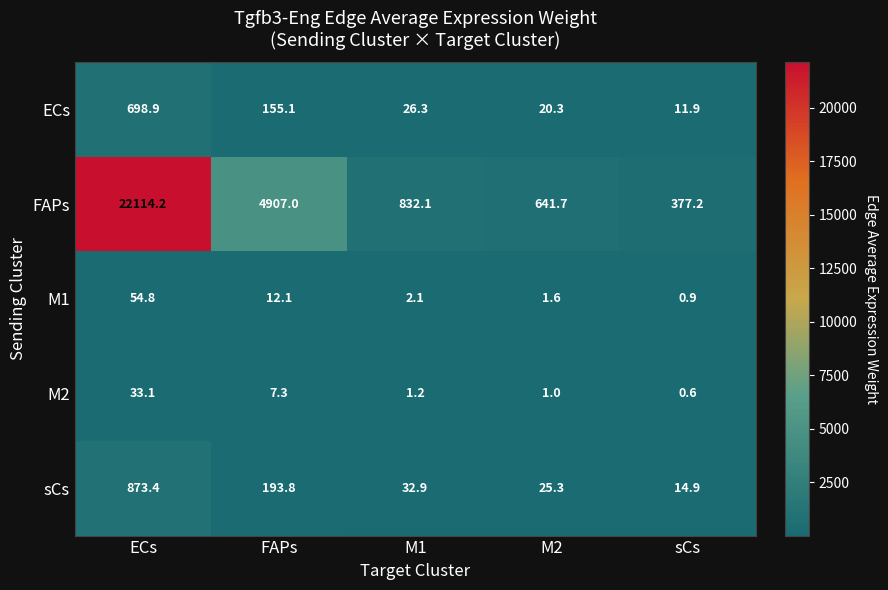

Reading left to right, what are all the values shown in this chart?

ECs: 698.9	155.1	26.3	20.3	11.9
FAPs: 22114.2	4907.0	832.1	641.7	377.2
M1: 54.8	12.1	2.1	1.6	0.9
M2: 33.1	7.3	1.2	1.0	0.6
sCs: 873.4	193.8	32.9	25.3	14.9